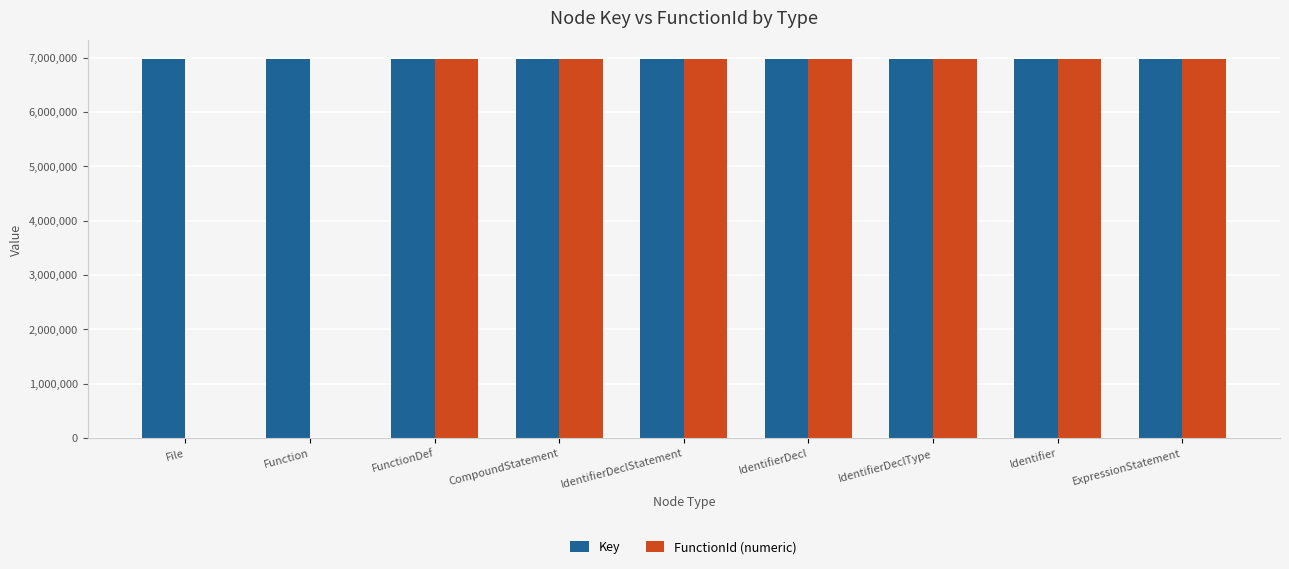

What is the highest value of the Key series?

6971160